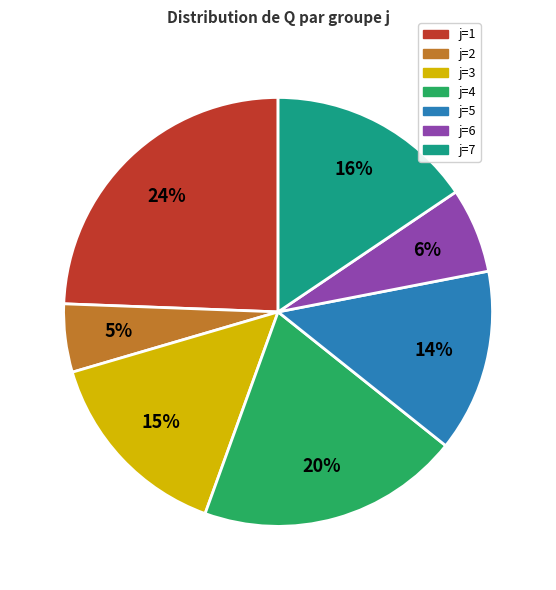

To the nearest percent, what is the difference between the largest and smallest slice percentages?

19%